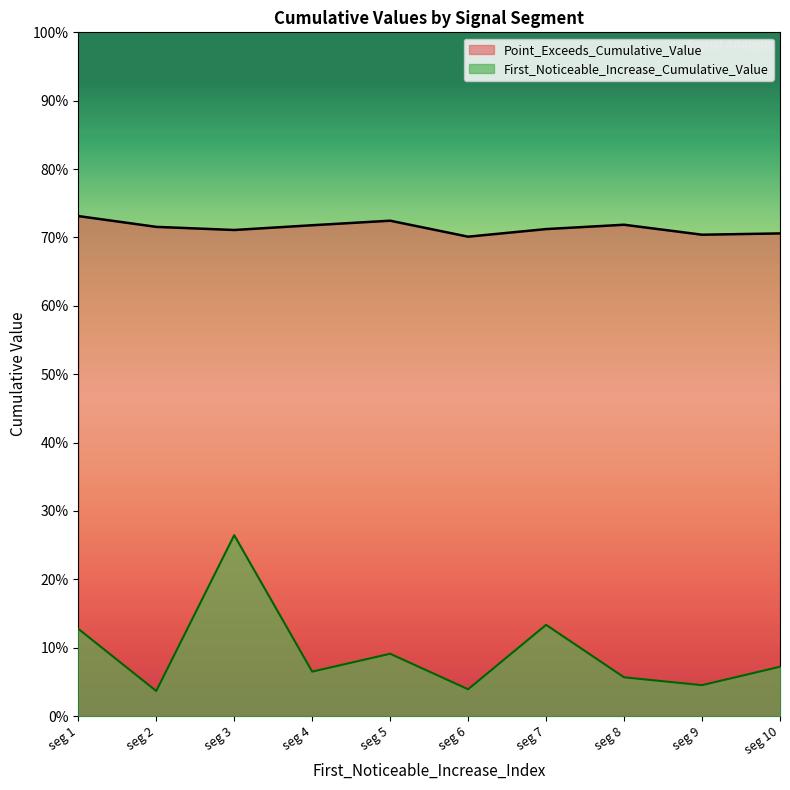

In First_Noticeable_Increase_Cumulative_Value, how many points are lower than both neighbors (excluding endpoints)?

4